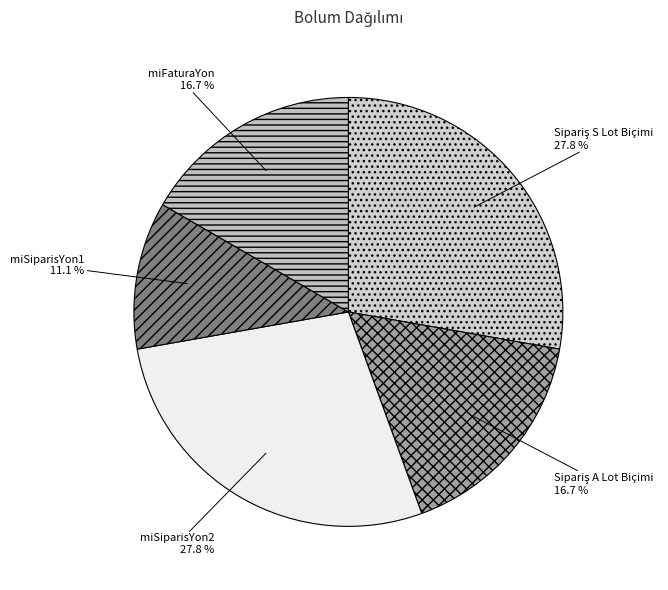

To the nearest percent, what is the difference between the largest and smallest slice percentages?

17%